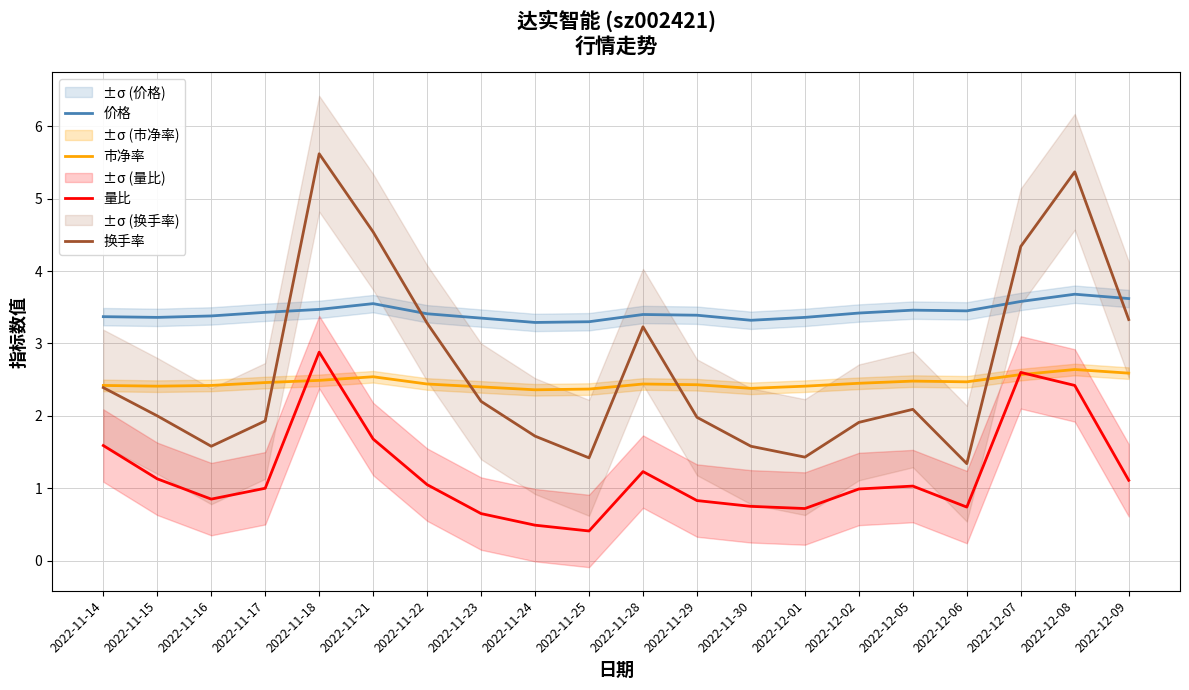

Reading left to right, transcribe all the data shown in this chart.

价格: 3.4	3.4	3.4	3.4	3.5	3.5	3.4	3.4	3.3	3.3	3.4	3.4	3.3	3.4	3.4	3.5	3.5	3.6	3.7	3.6
市净率: 2.4	2.4	2.4	2.5	2.5	2.5	2.4	2.4	2.4	2.4	2.4	2.4	2.4	2.4	2.5	2.5	2.5	2.6	2.6	2.6
量比: 1.6	1.1	0.8	1.0	2.9	1.7	1.1	0.7	0.5	0.4	1.2	0.8	0.8	0.7	1.0	1.0	0.7	2.6	2.4	1.1
换手率: 2.4	2.0	1.6	1.9	5.6	4.5	3.3	2.2	1.7	1.4	3.2	2.0	1.6	1.4	1.9	2.1	1.3	4.3	5.4	3.3